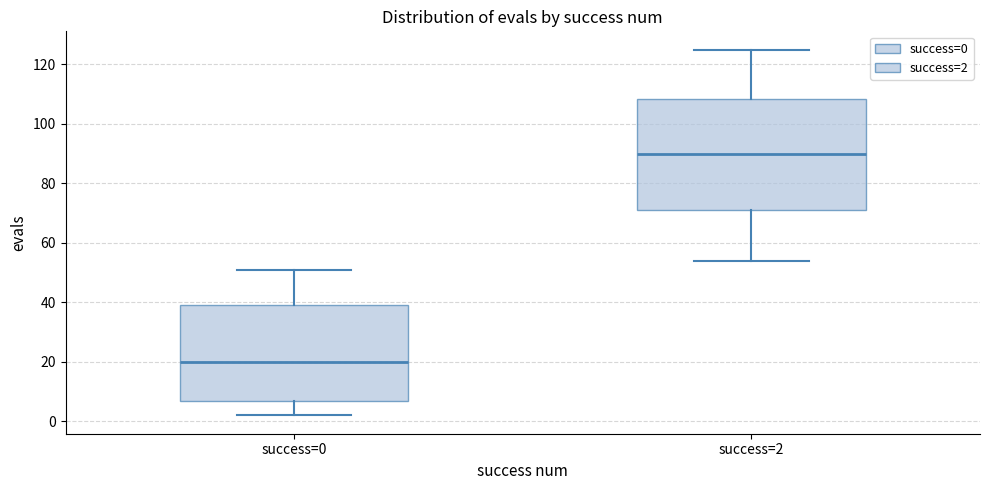

Where is the upper edge of the box for success=0 on the y-axis? The values are not printed on the chart, so give them approximately, as read against the axis.

40